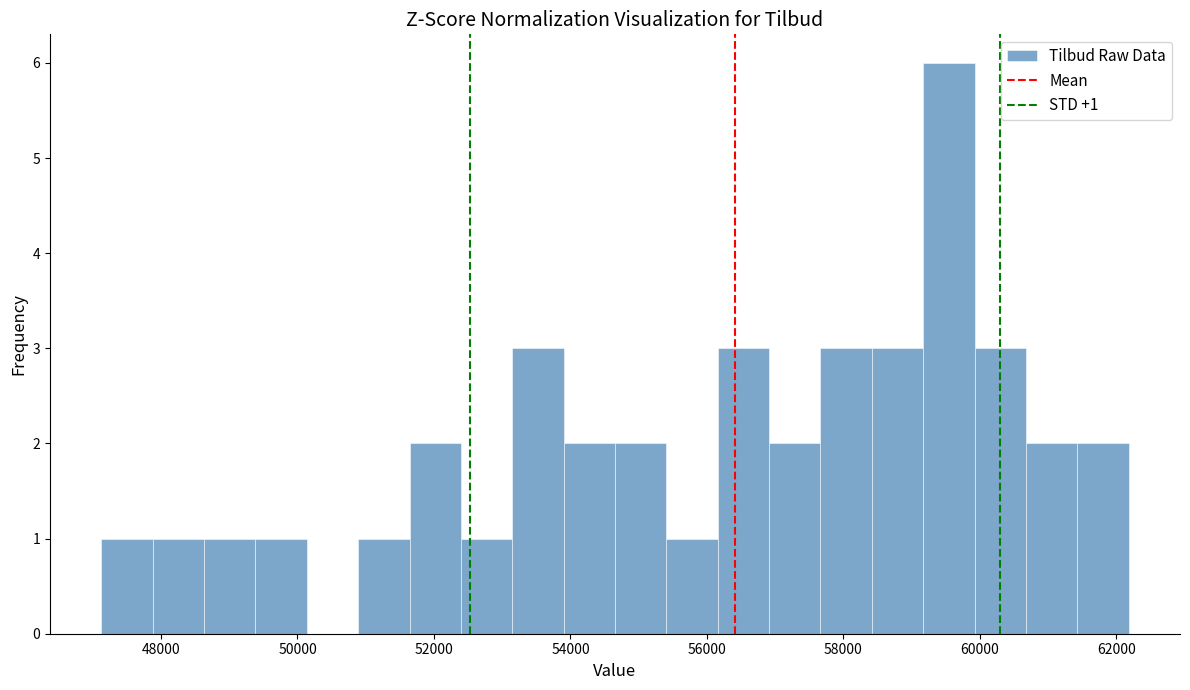

Read against the x-axis, roughly where is the centre of the tallest bar?

59600